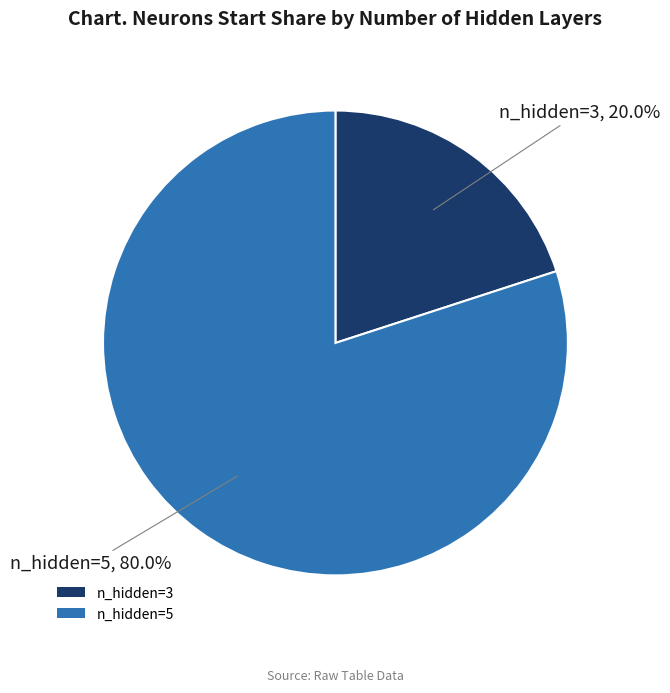

Rank the categories by value from lowest to highest.

n_hidden=3, n_hidden=5